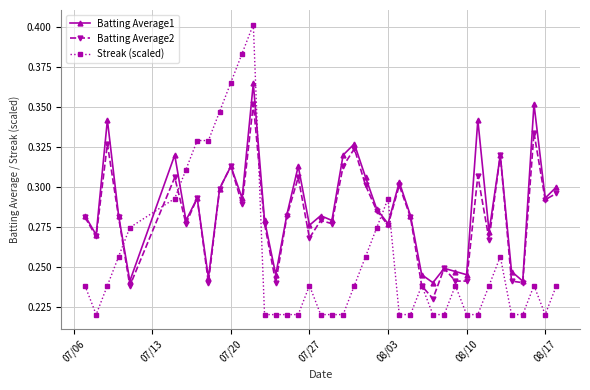

True or false: Streak (scaled) has more than 2 points higher than both neighbors.

True